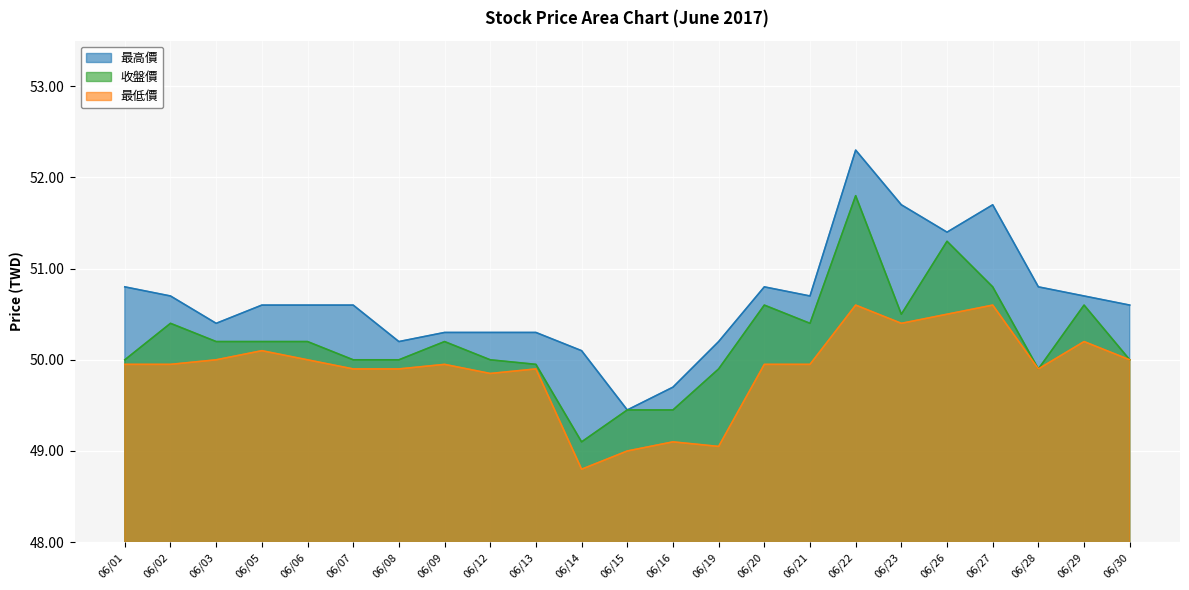

True or false: 最低價 and 最高價 cross at least once.

False